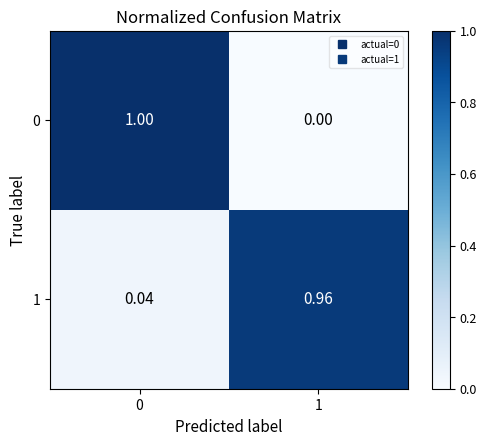

Is the value of 1 at 0 greater than the value of 0 at 1?

Yes